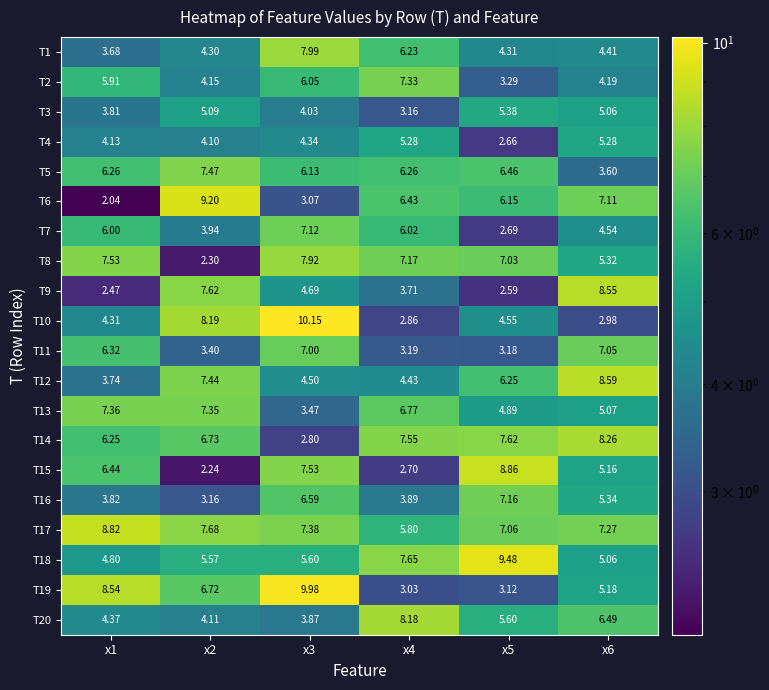

Which series has the widest spread of values?

T10